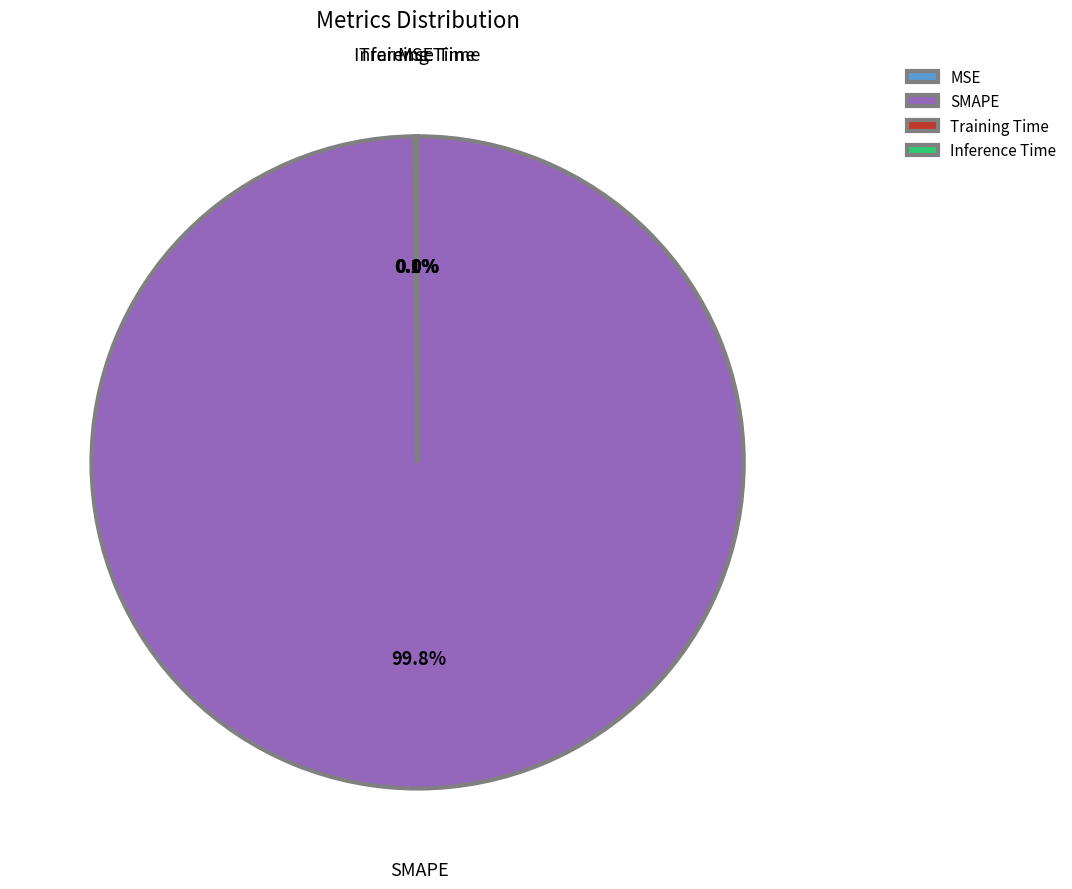

To the nearest percent, what portion does SMAPE represent?

100%